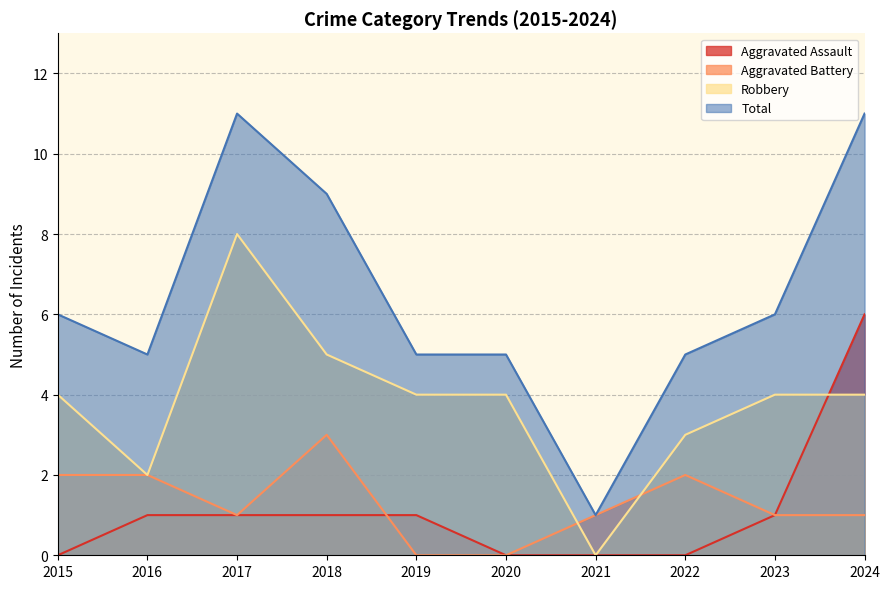

At how many categories does at least one series exceed 1?

9